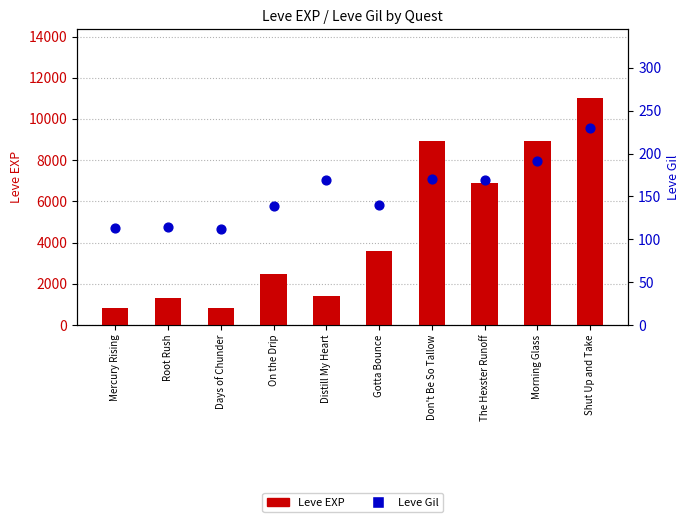

Is the value of Leve Gil at Shut Up and Take greater than the value of Leve EXP at On the Drip?

No